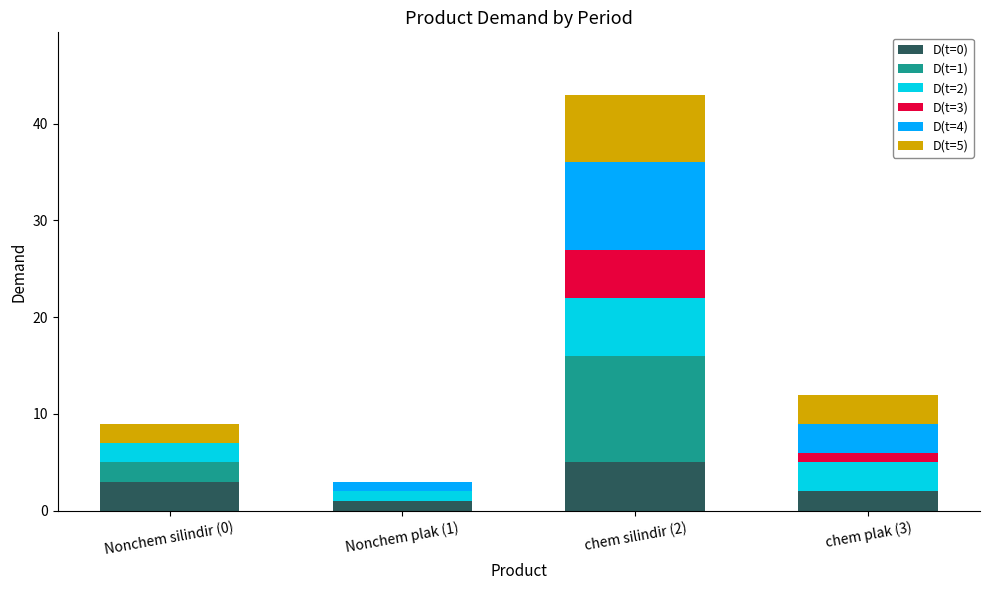

True or false: D(t=0) has a value of 5 at chem silindir (2).

True